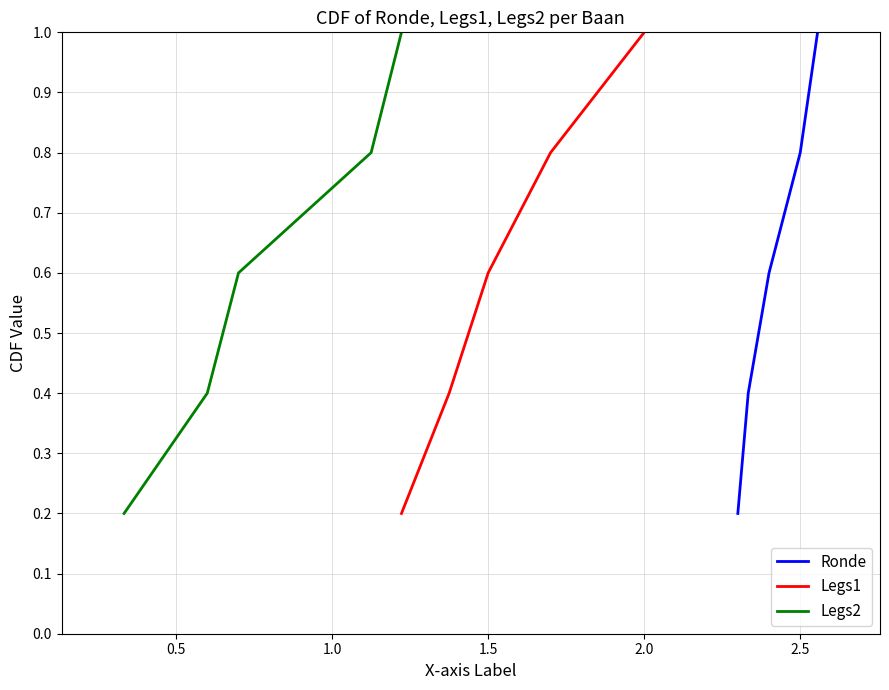

Does the chart display data point markers on the line(s)?

No